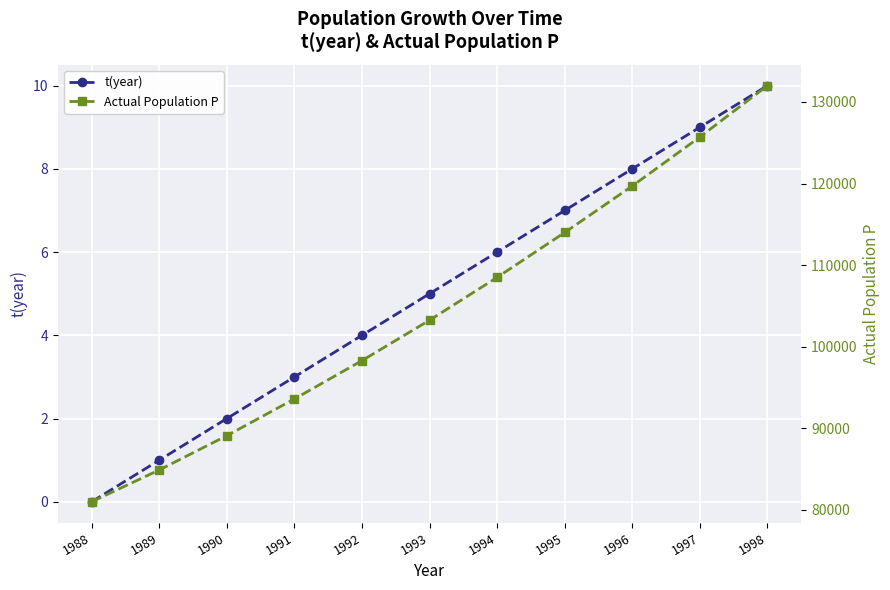

Is the value of Actual Population P at 1994 greater than the value of t(year) at 1991?

Yes